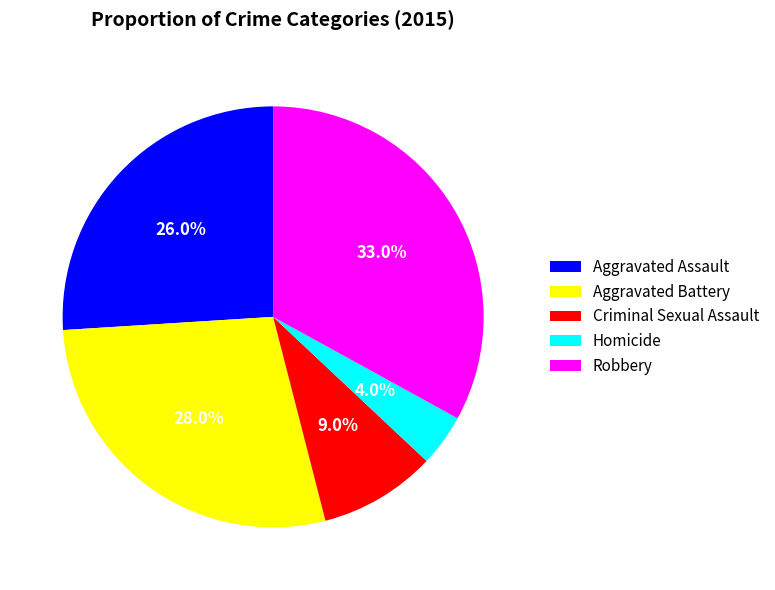

Is Homicide the majority of the pie?

No